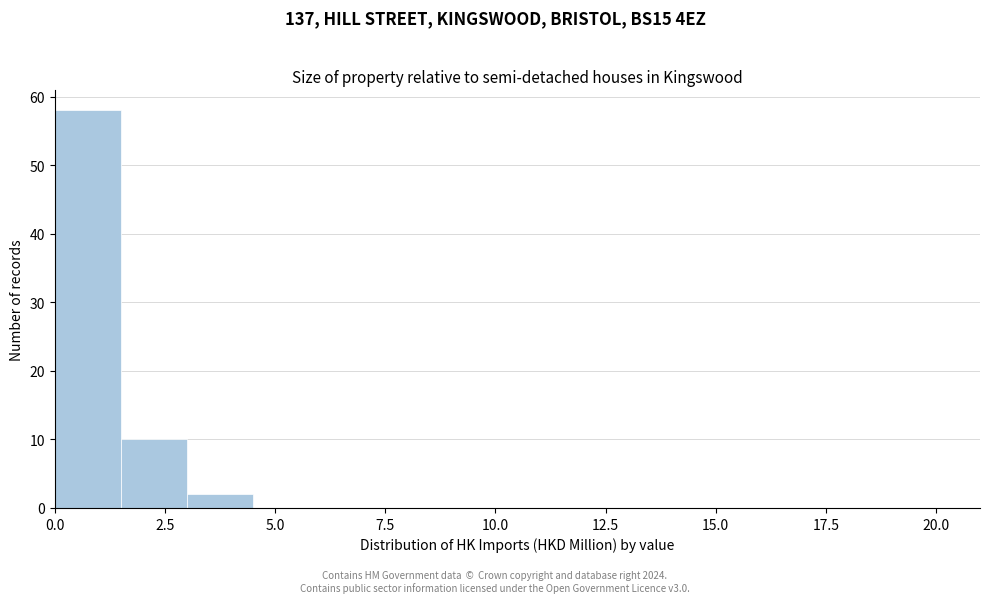

Read against the x-axis, roughly where is the centre of the tallest bar?

1.0